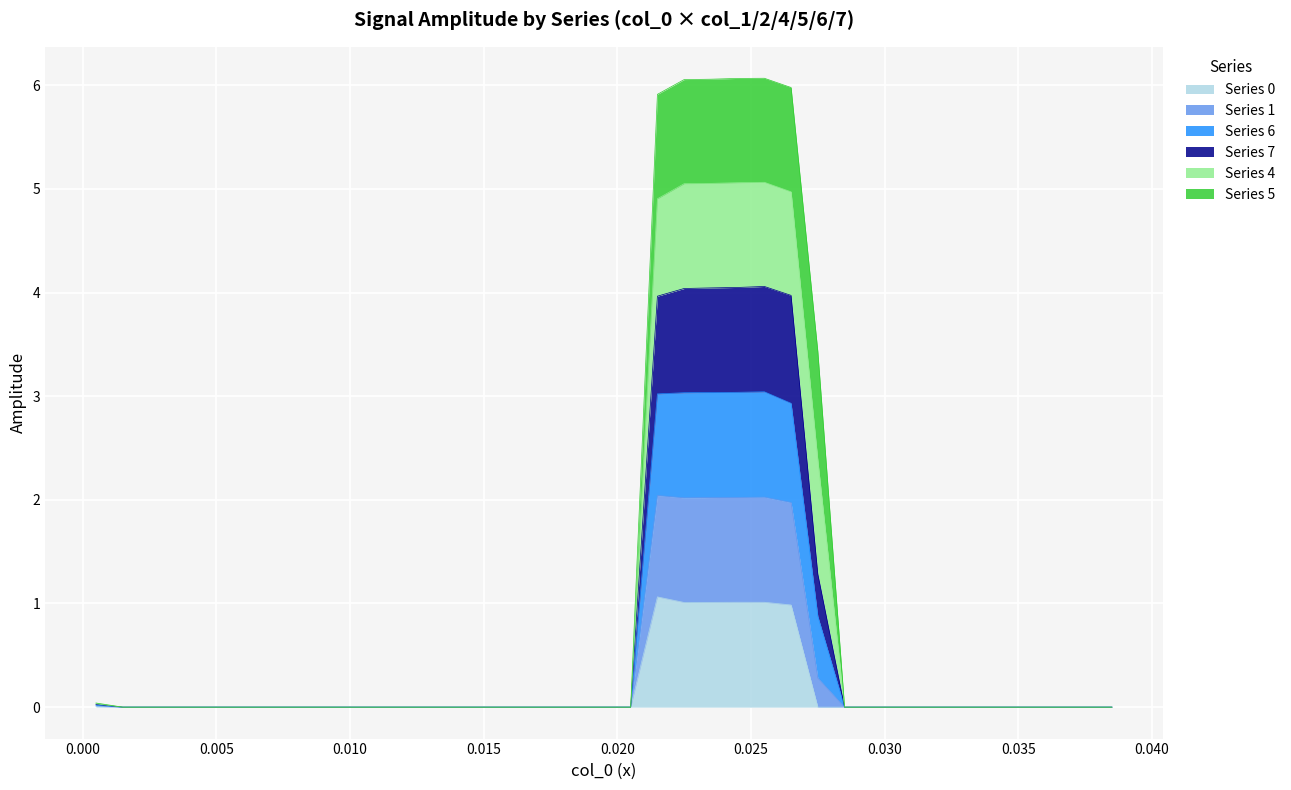

What is the highest value of the Series 0 series?

1.1